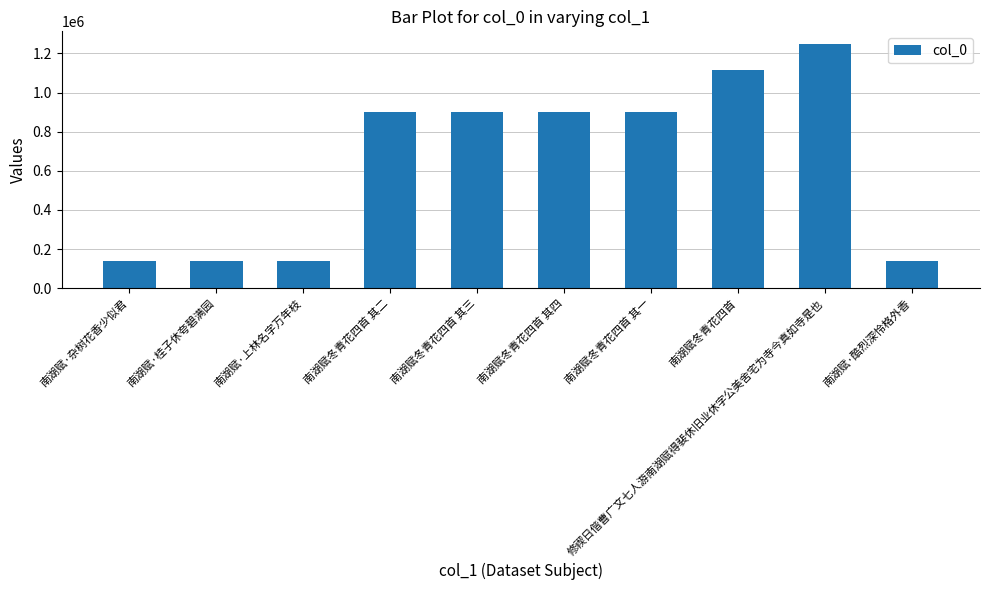

The chart shows a value of 228460 at 南湖赋·酷烈深怜格外香. True or false?

False